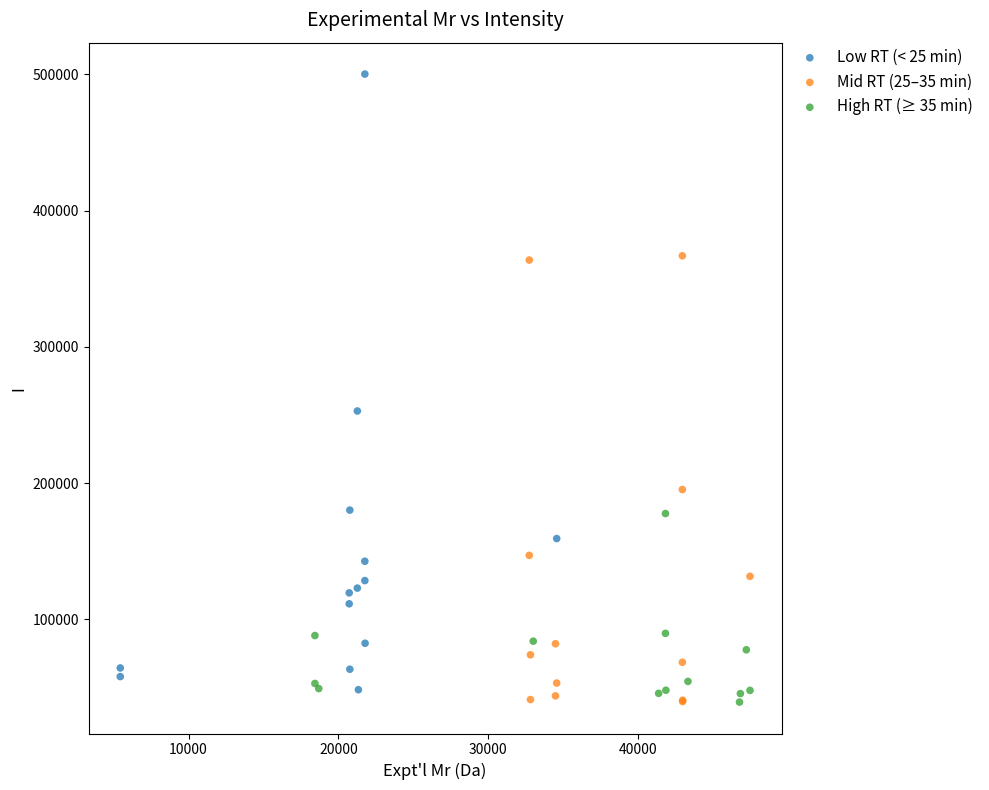

Which series has the largest Y range (max minus min)?

Low RT (< 25 min)